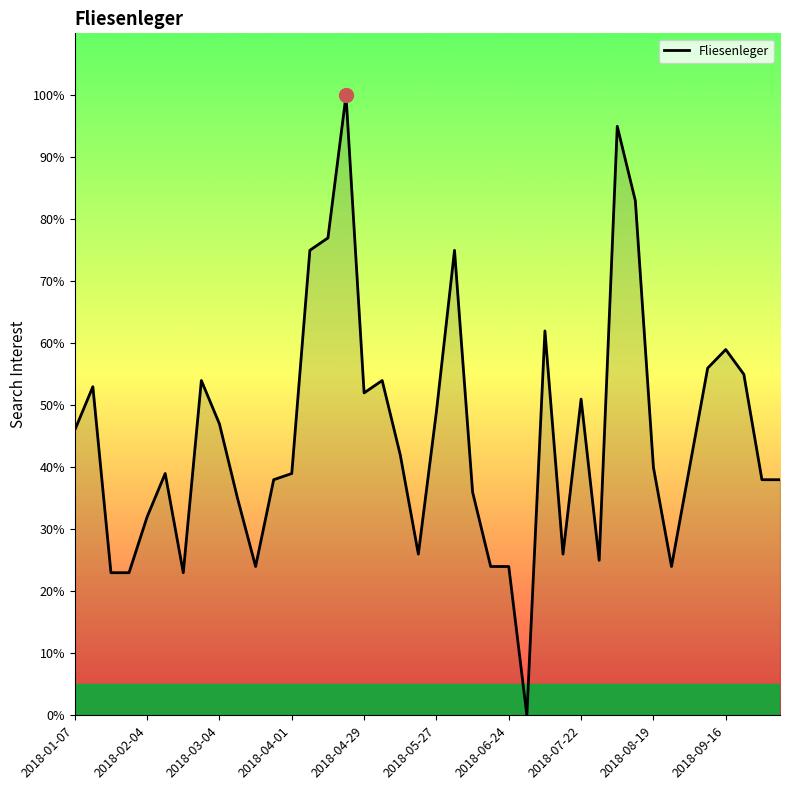

What is the sum of all values?

1802